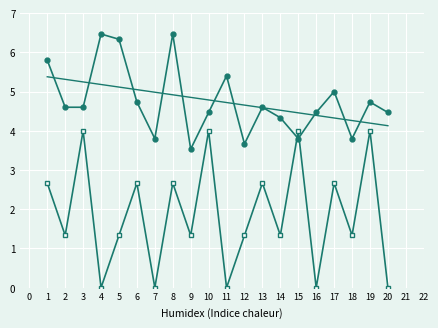

What is the greatest value displayed?

6.5